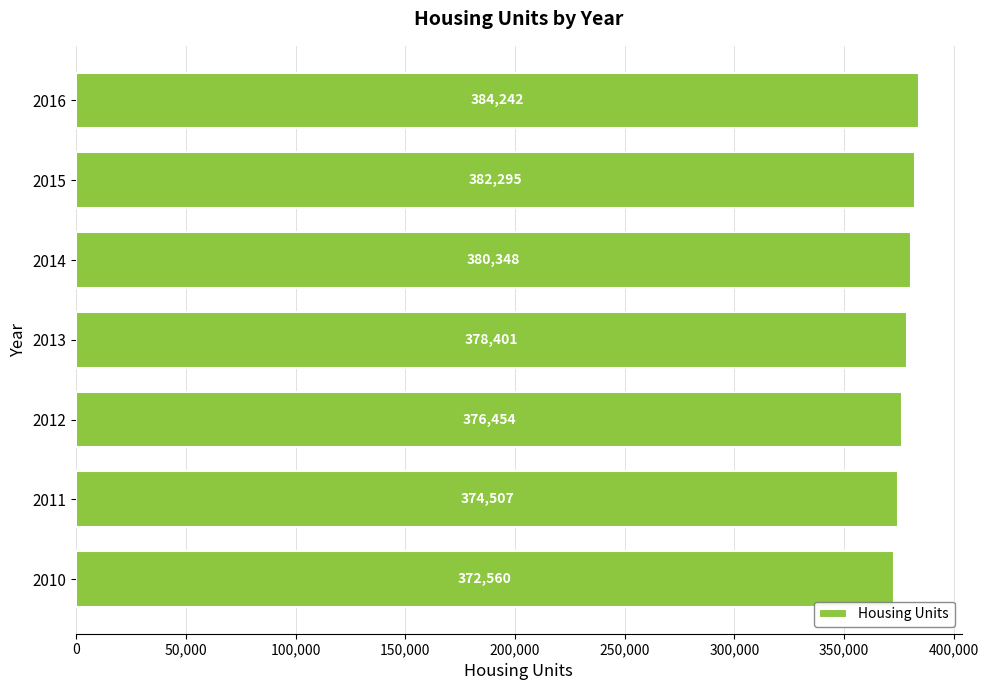

Rank the categories by value from lowest to highest.

2010, 2011, 2012, 2013, 2014, 2015, 2016